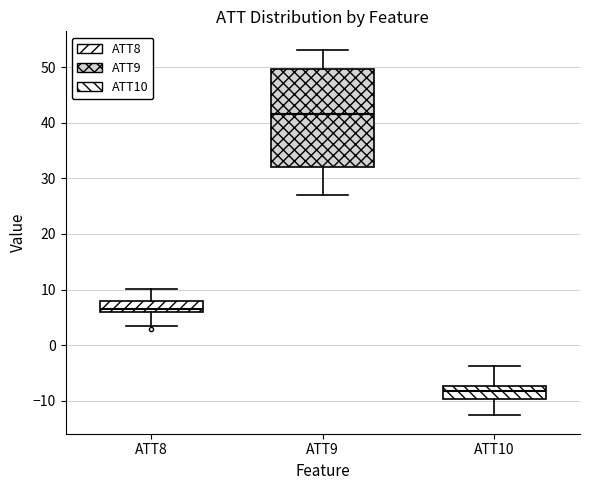

Reading left to right, read every box against the y-axis: the position of its median line, the range the box covers, and the ends of its whiskers. The values are not printed on the chart, so give them approximately, as read against the axis.

ATT8: median 7, box 6 to 8, whiskers 3 to 10
ATT9: median 42, box 32 to 50, whiskers 27 to 53
ATT10: median -8, box -10 to -7, whiskers -13 to -4